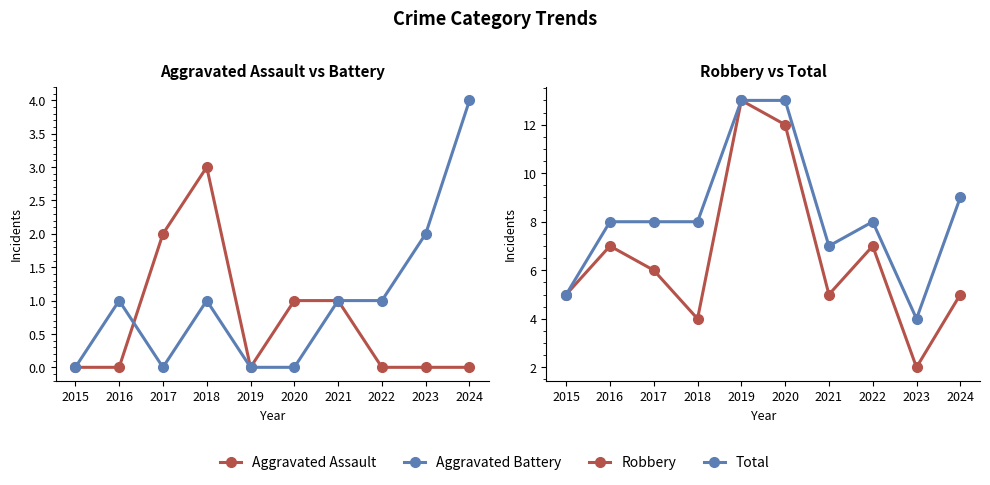

How many series are shown in this chart?

4